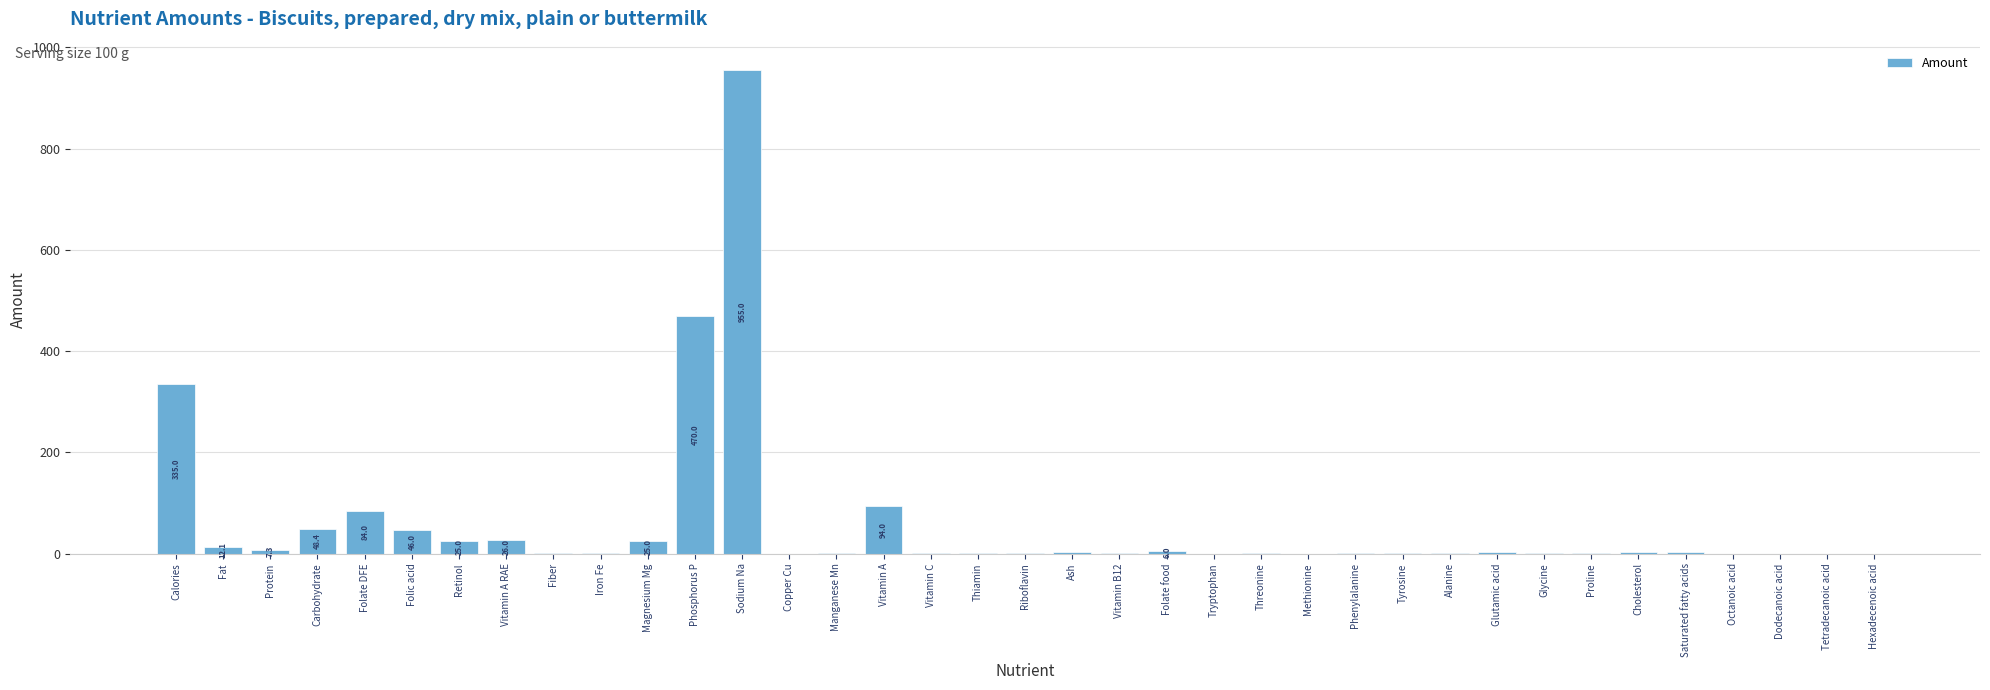

What is the maximum value shown in the chart?

955.0